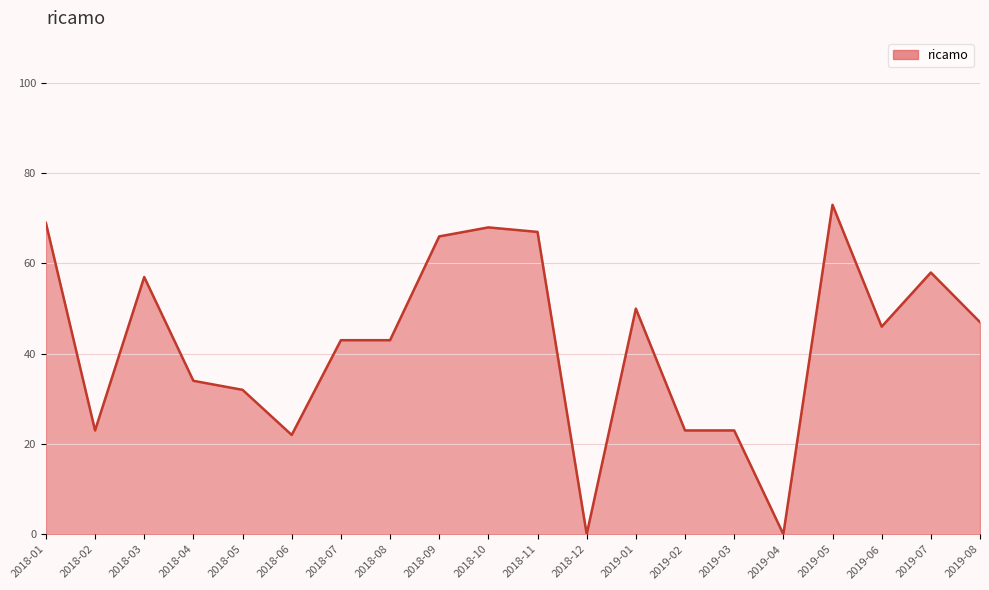

What is the average value?

42